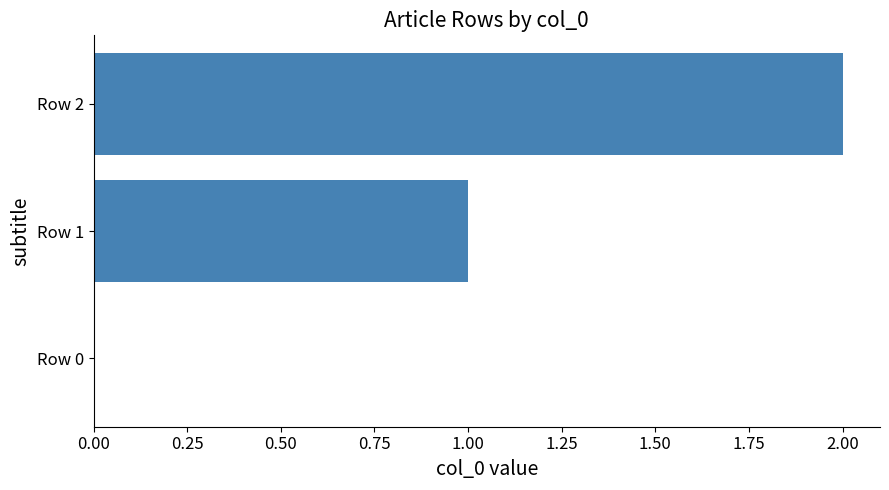

Are the bars grouped side by side (vs. stacked)?

No